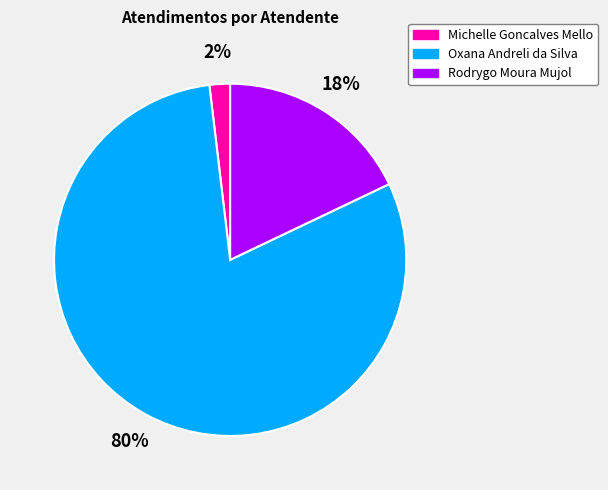

Rank the categories by value from highest to lowest.

Oxana Andreli da Silva, Rodrygo Moura Mujol, Michelle Goncalves Mello